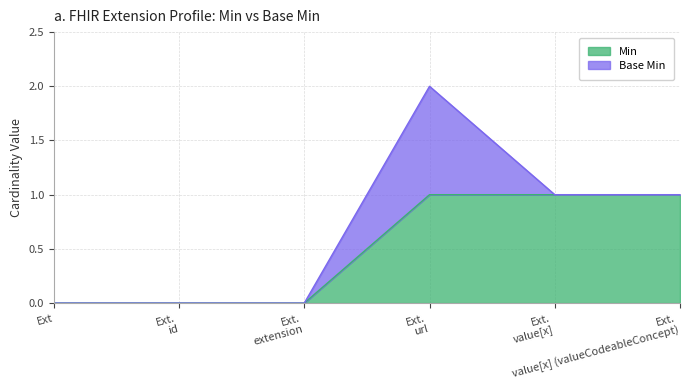

Count the number of categories in the chart.

6